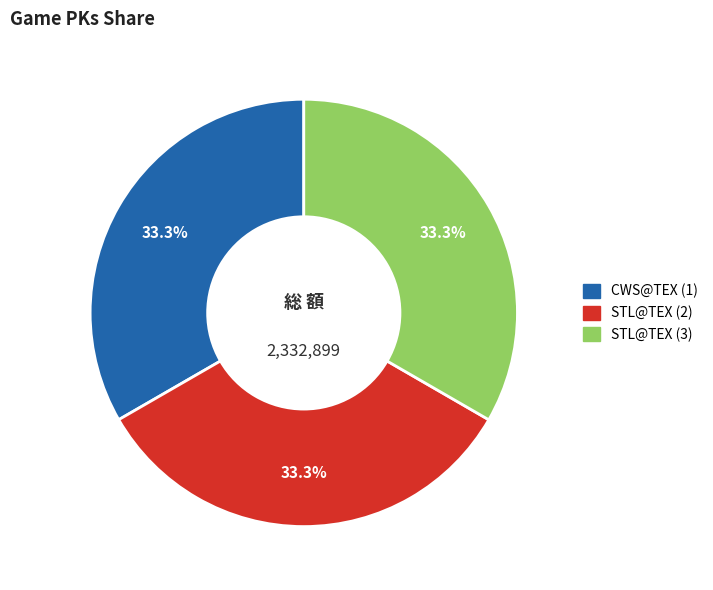

Count the number of slices in the pie.

3